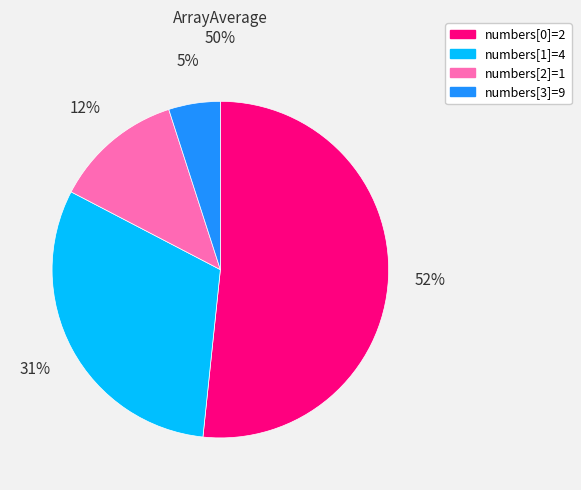

To the nearest percent, what is the combined percentage of numbers[0]=2 and numbers[3]=9?

57%